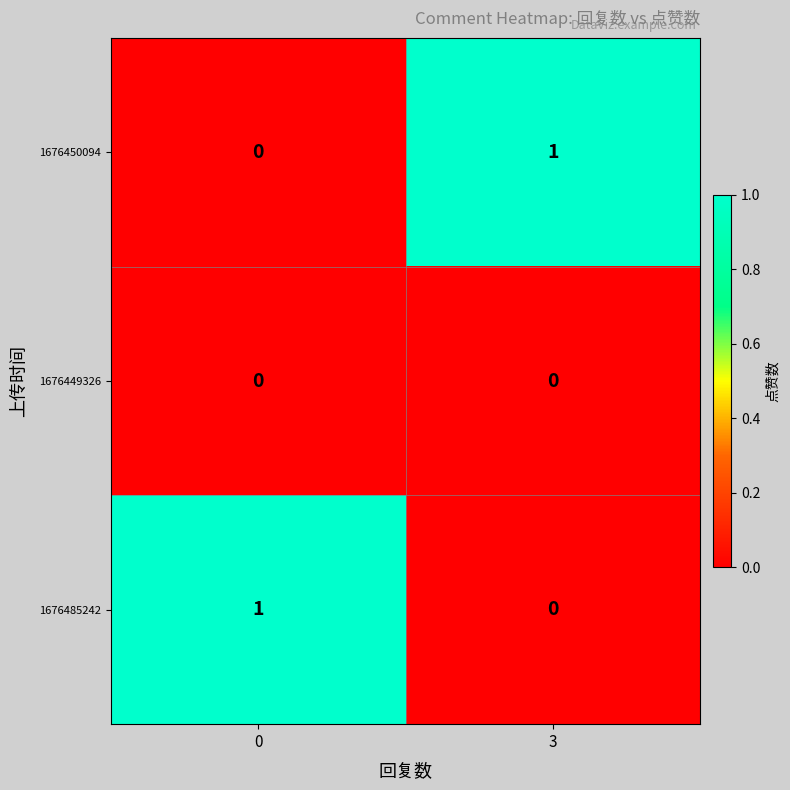

Is it true that 1676450094 equals 0 at 3?

False